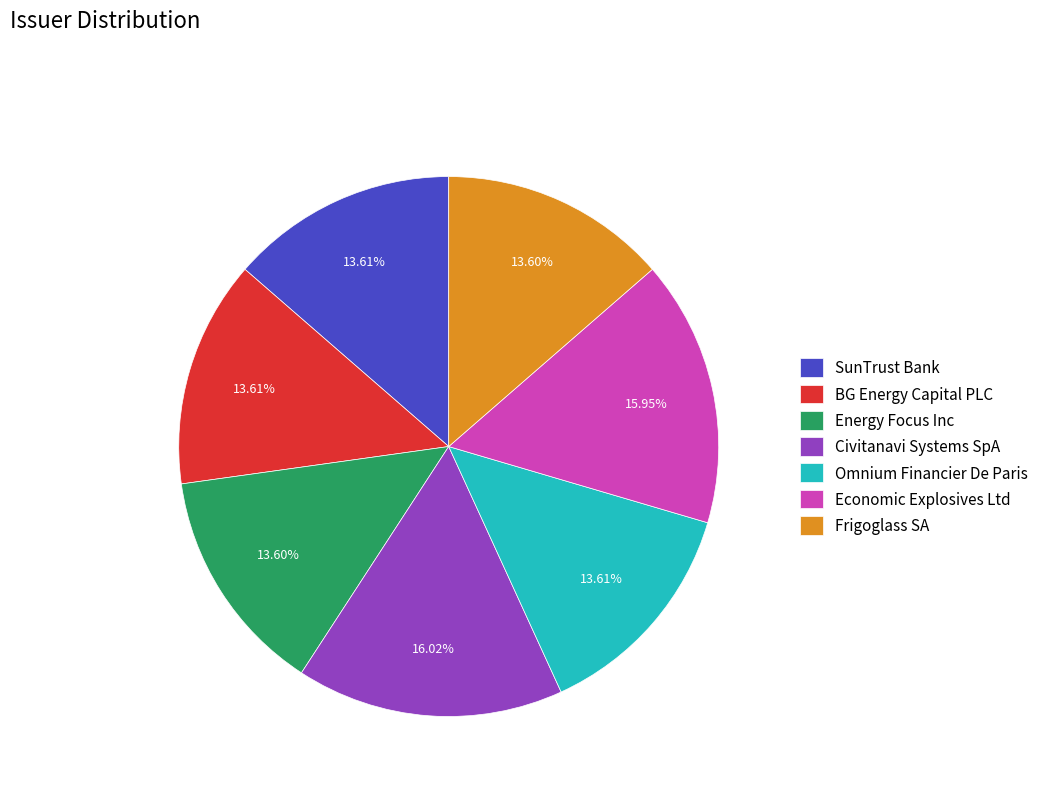

What portion of the pie excludes Frigoglass SA?

86.4%